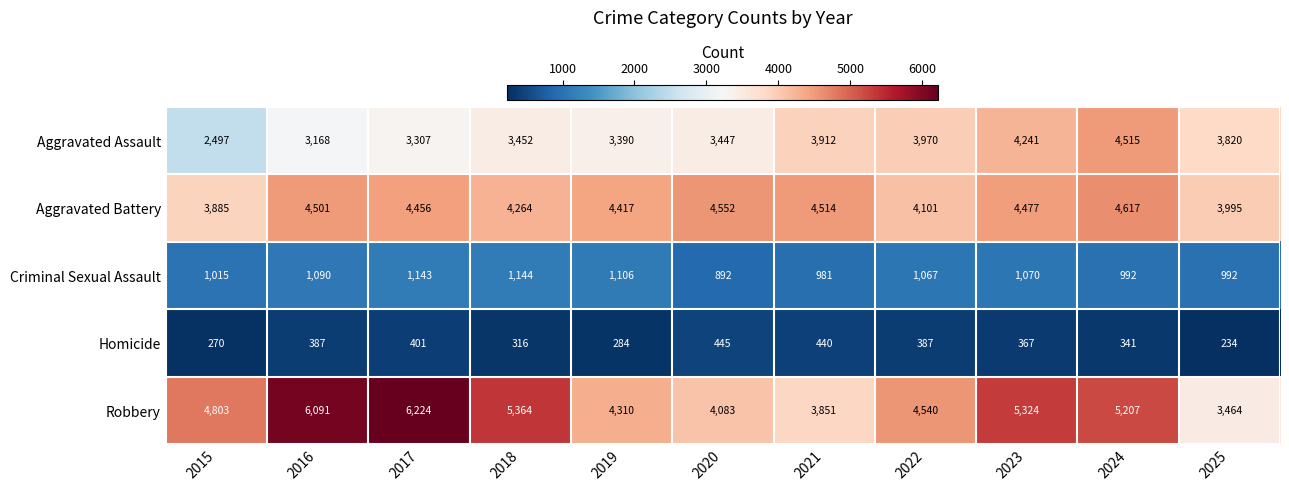

What is the greatest value displayed?

6224